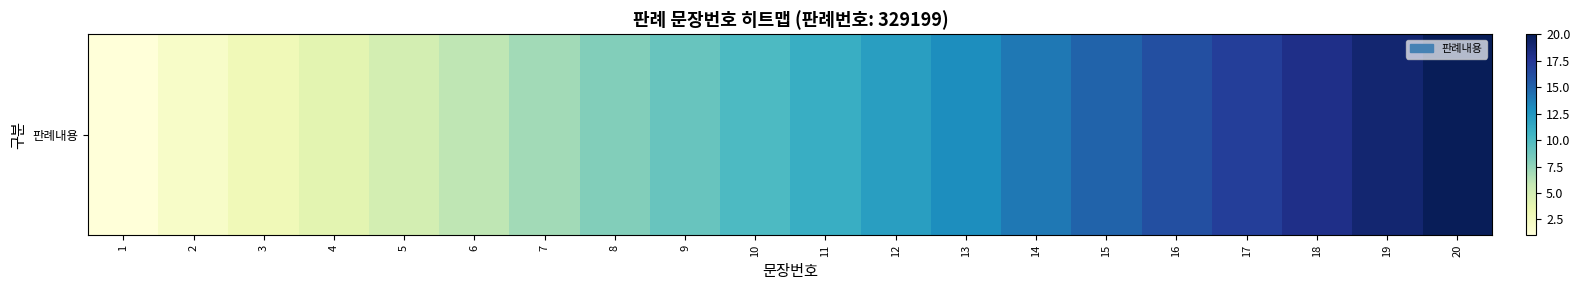

List the labels in order of value, largest first.

20, 19, 18, 17, 16, 15, 14, 13, 12, 11, 10, 9, 8, 7, 6, 5, 4, 3, 2, 1